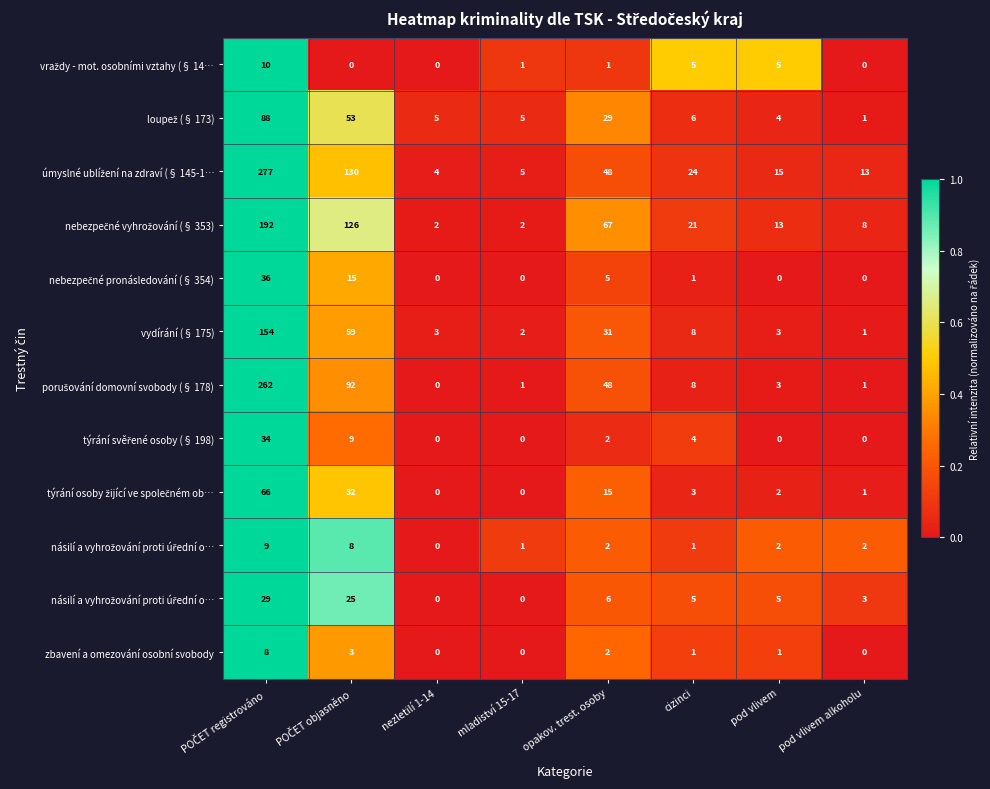

At which category is the sum across all series the highest?

POČET registrováno